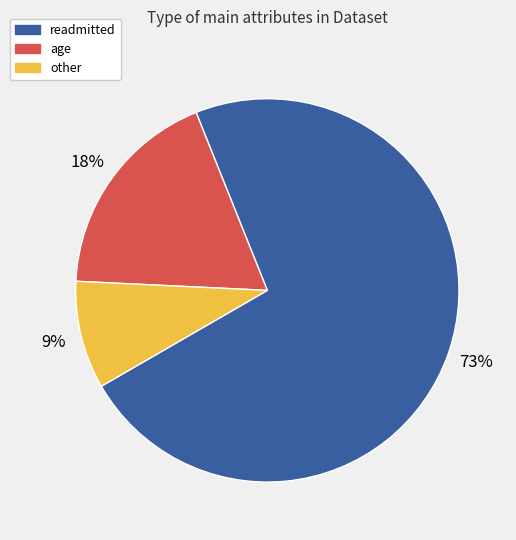

To the nearest percent, what is the difference between the largest and smallest slice percentages?

64%